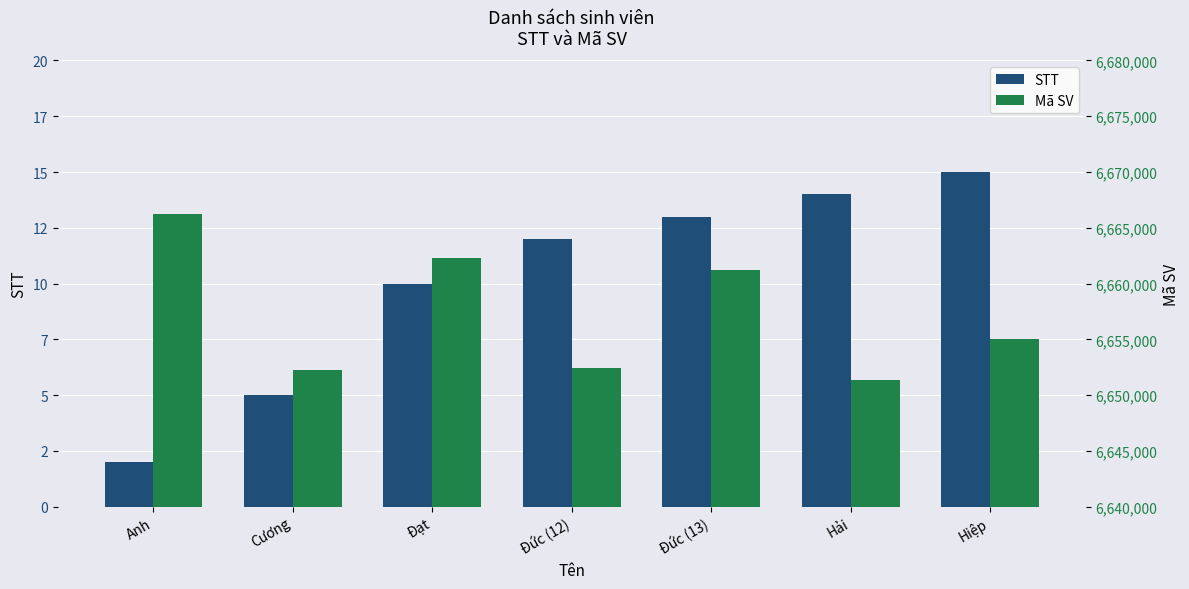

What is the label of the 4th bar from the right?

Đức (12)